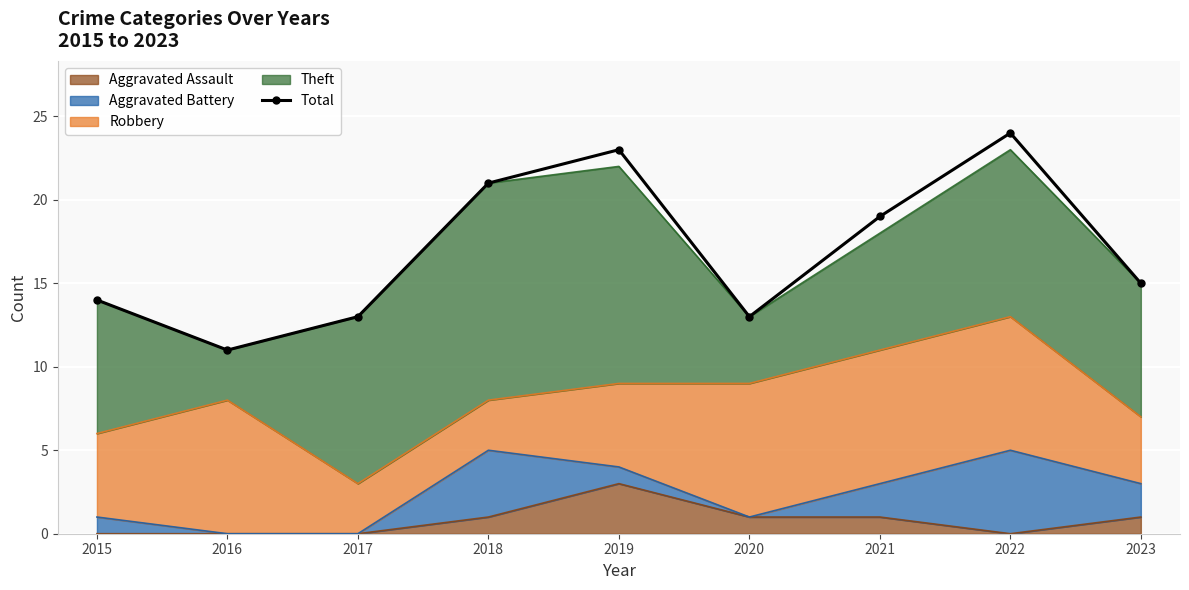

The chart shows a value of 22 at 2015. True or false?

False